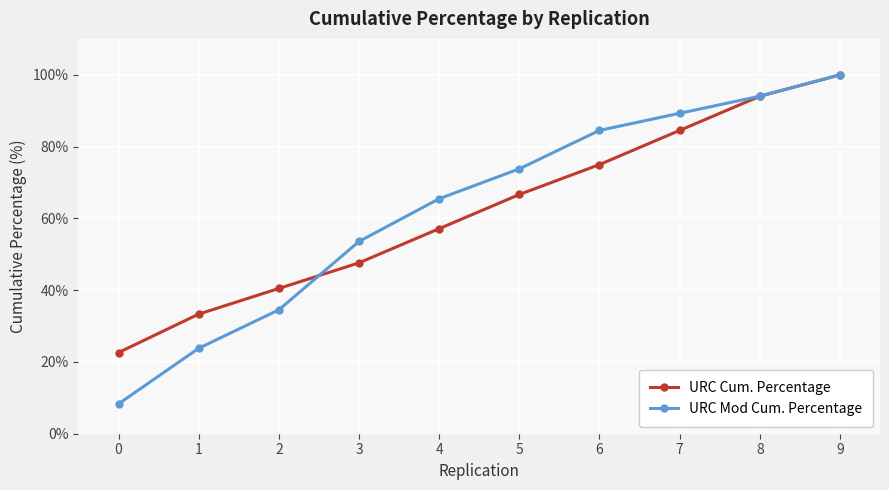

At which category is the sum across all series the highest?

9